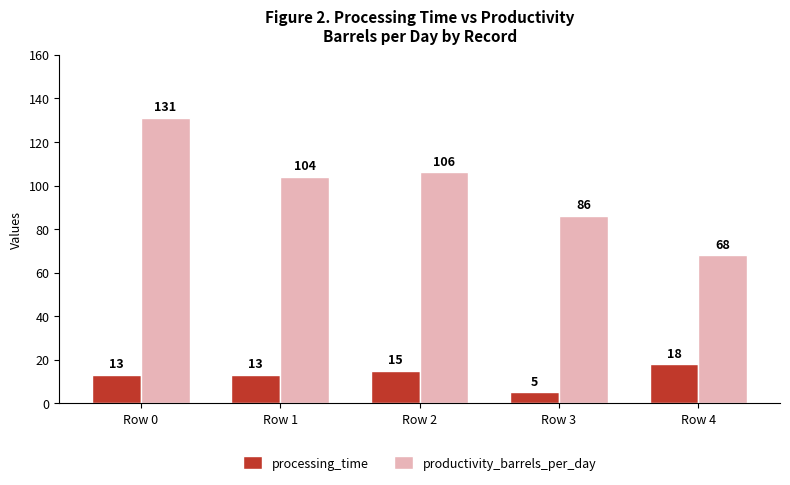

Does the chart contain stacked bars?

No